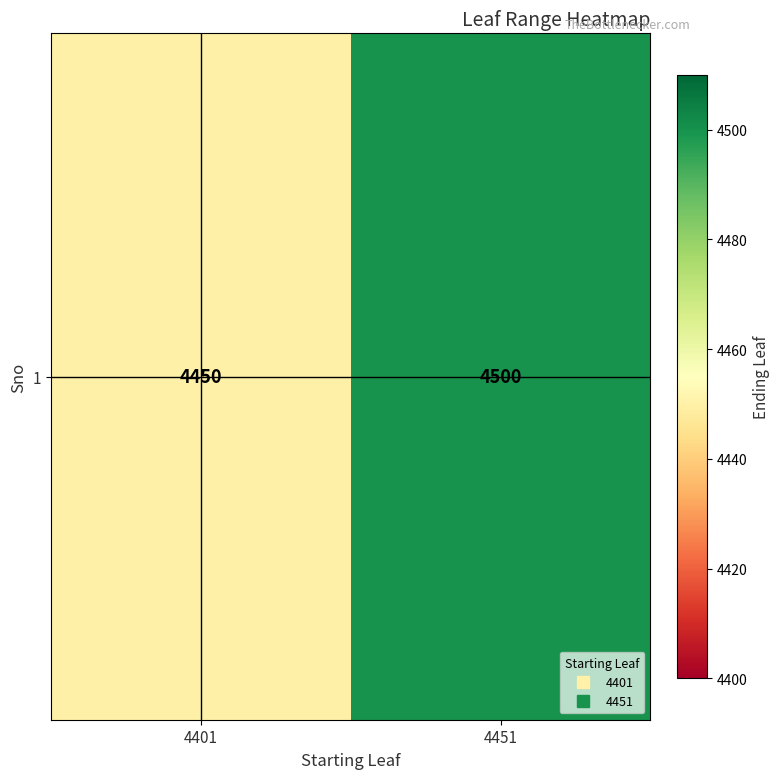

Count the number of data series in this chart.

1